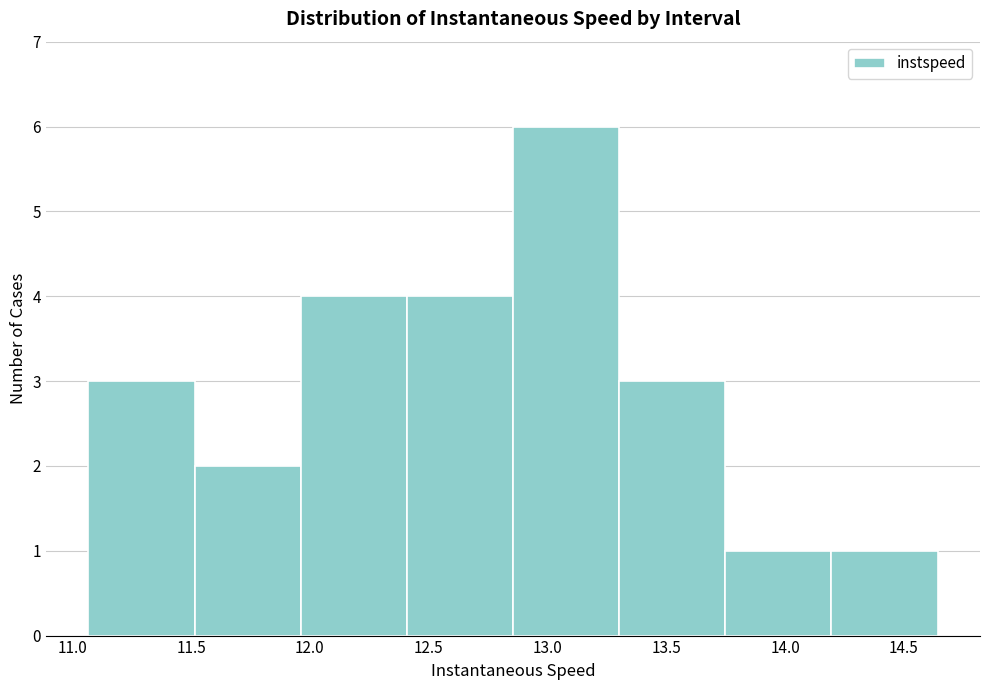

Reading left to right, list every bar in this chart as the range it spans on the x-axis followed by its height. Neither the bar edges nor the heights are printed on the chart, so give them approximately, as read against the axes.

11.05 to 11.50: 3
11.50 to 11.95: 2
11.95 to 12.40: 4
12.40 to 12.85: 4
12.85 to 13.30: 6
13.30 to 13.75: 3
13.75 to 14.20: 1
14.20 to 14.65: 1